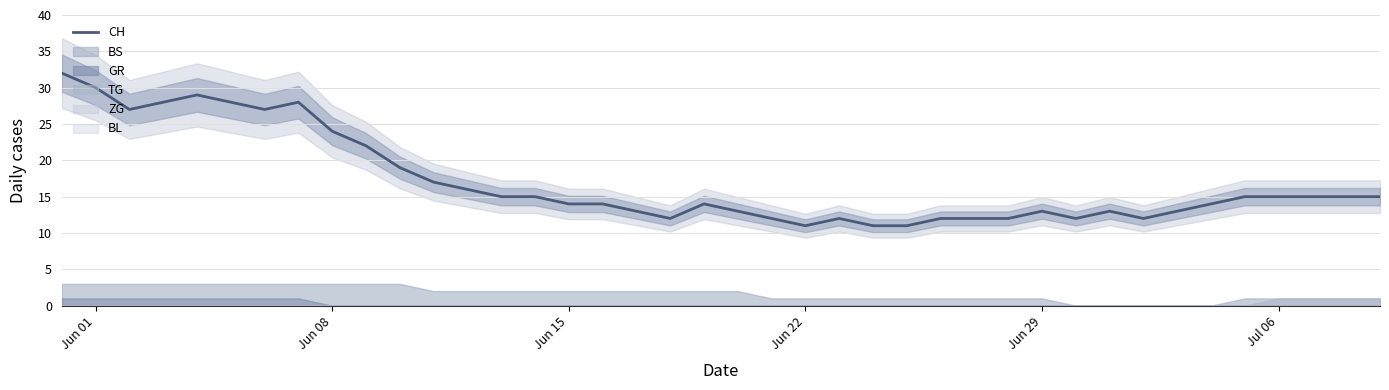

What is the average value?

17